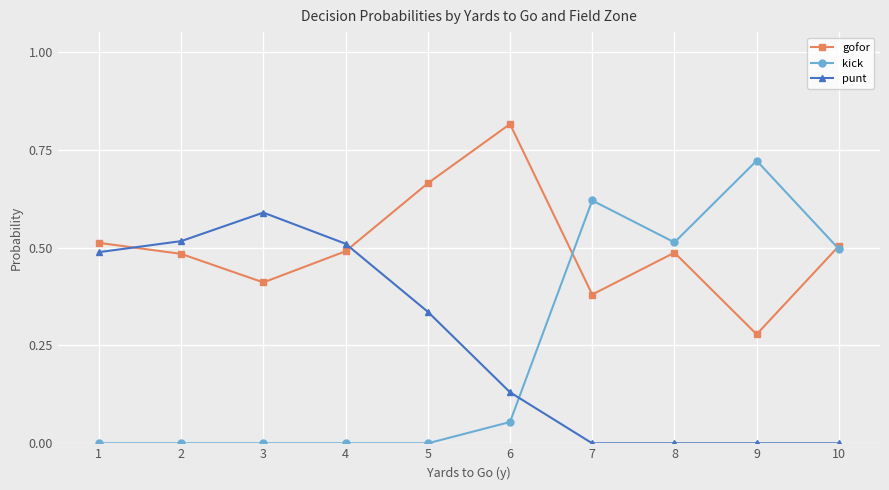

At 5, list the series in order from smallest to largest.

kick, punt, gofor